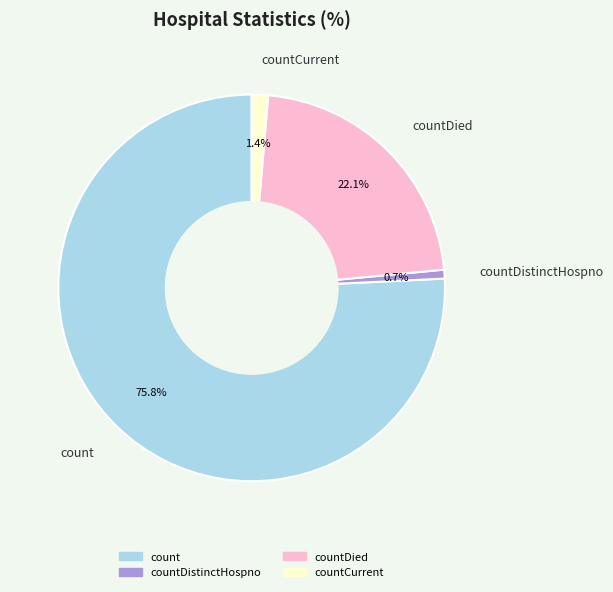

True or false: countDied accounts for 22% of the total.

True